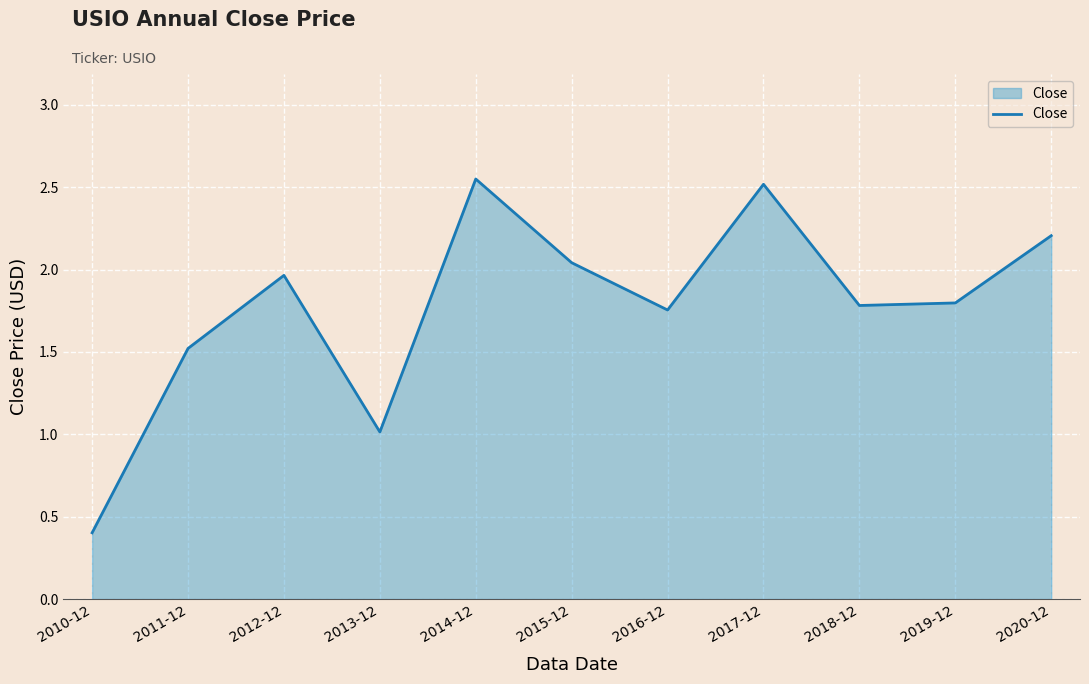

What is the change in value from 2012-12 to 2017-12?

+0.6